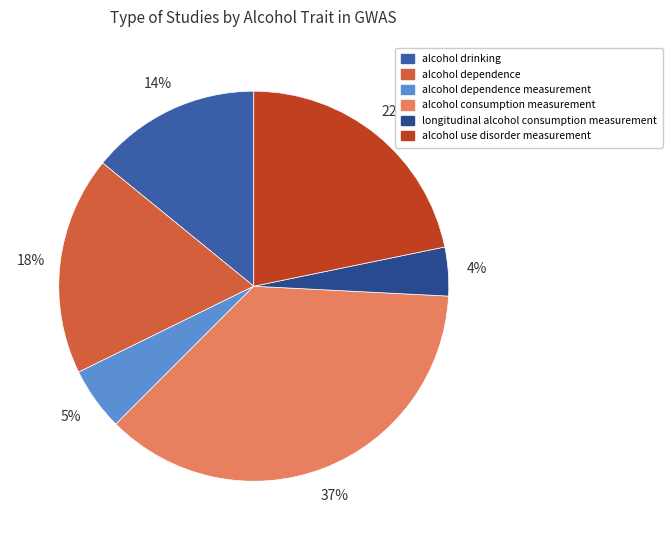

How many slices are in this pie chart?

6